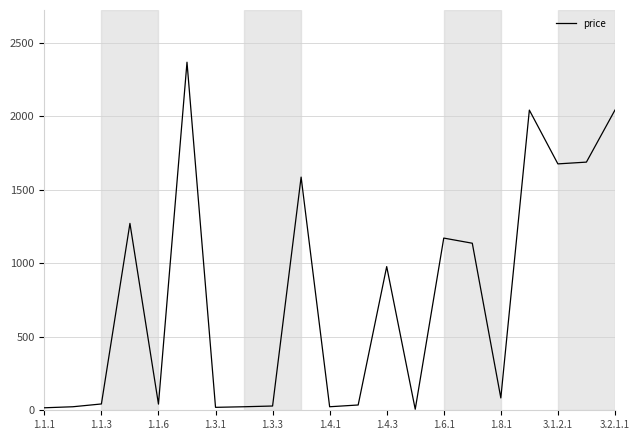

What is the maximum value shown in the chart?

2369